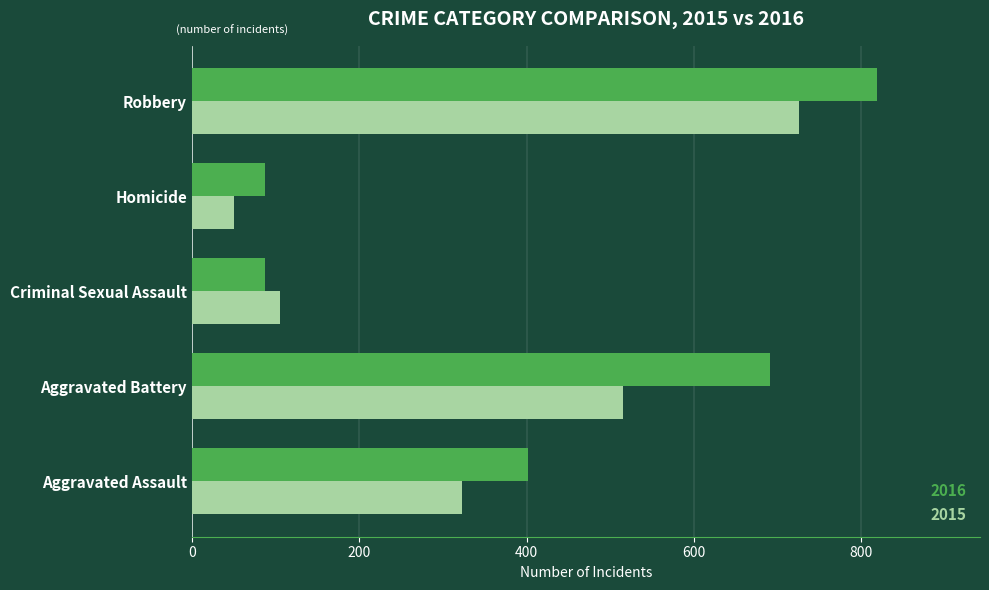

What value does the 2016 series have at Criminal Sexual Assault, to the nearest 10?

90